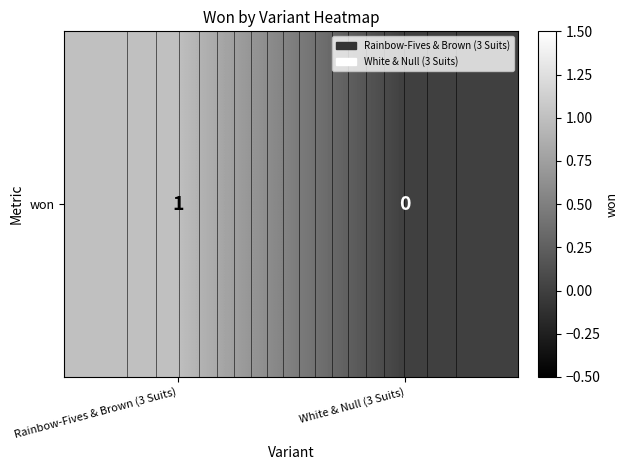

How many data points are less than 1?

1